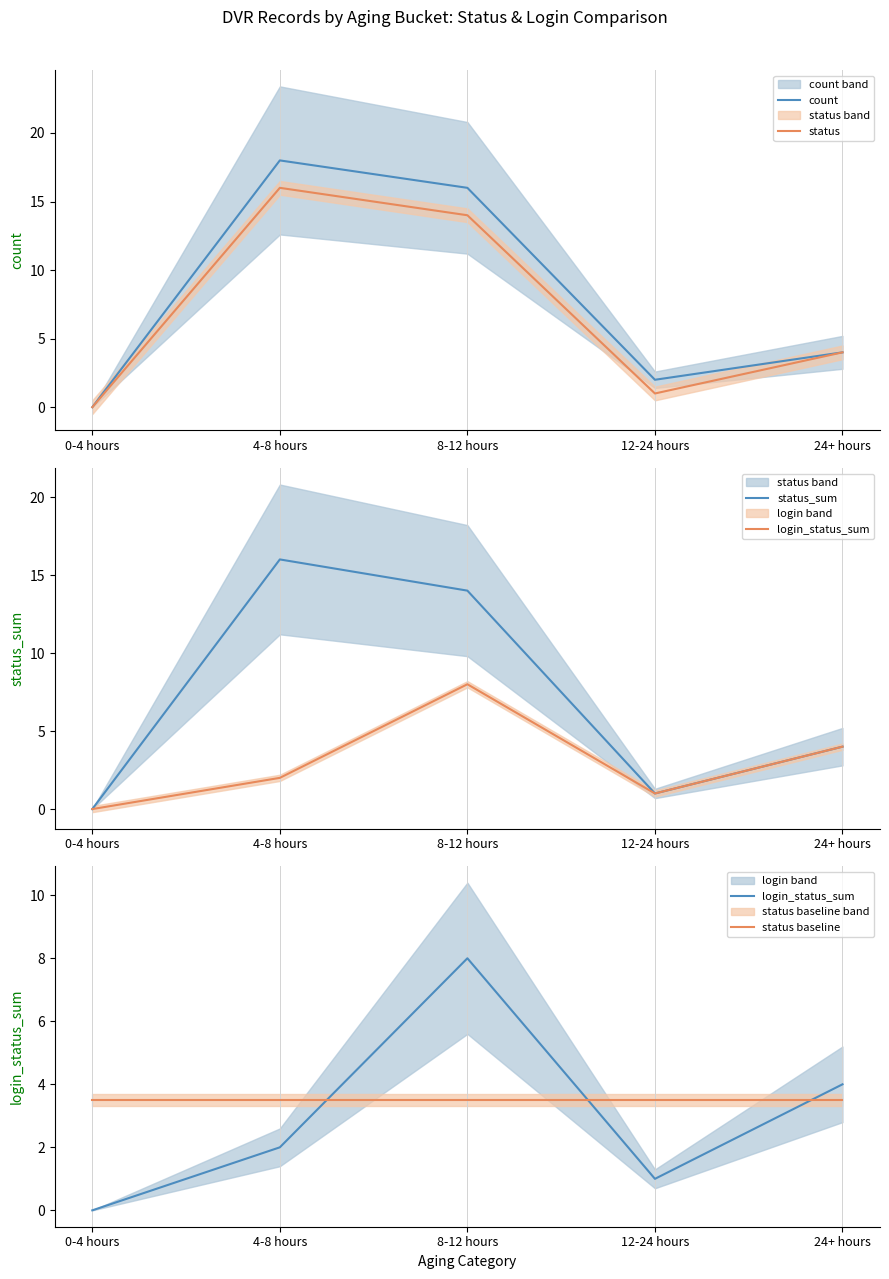

What is the total value across all series at 8-12 hours?

55.5